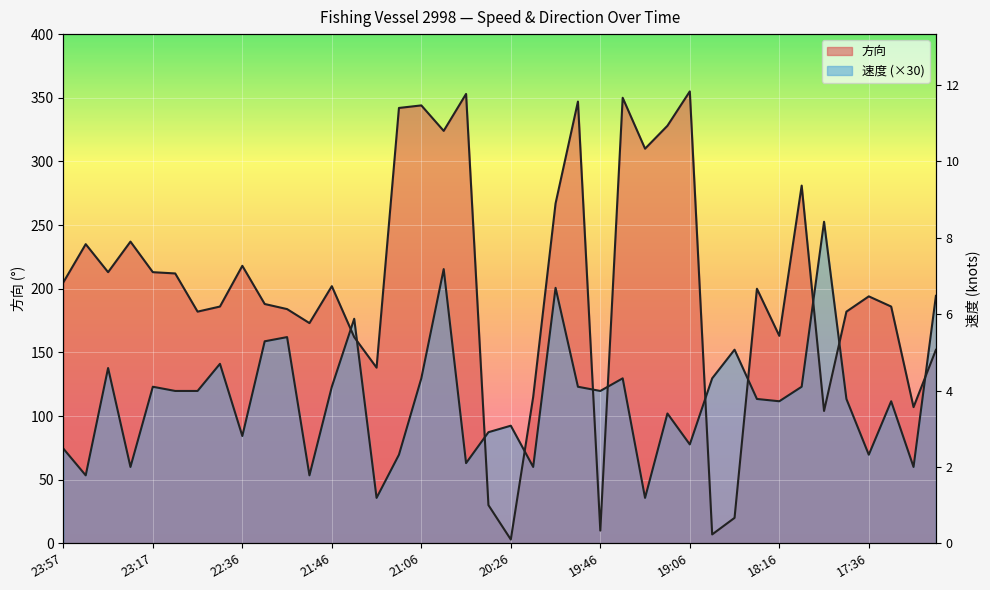

At which category does 速度 reach its first local peak?

23:37